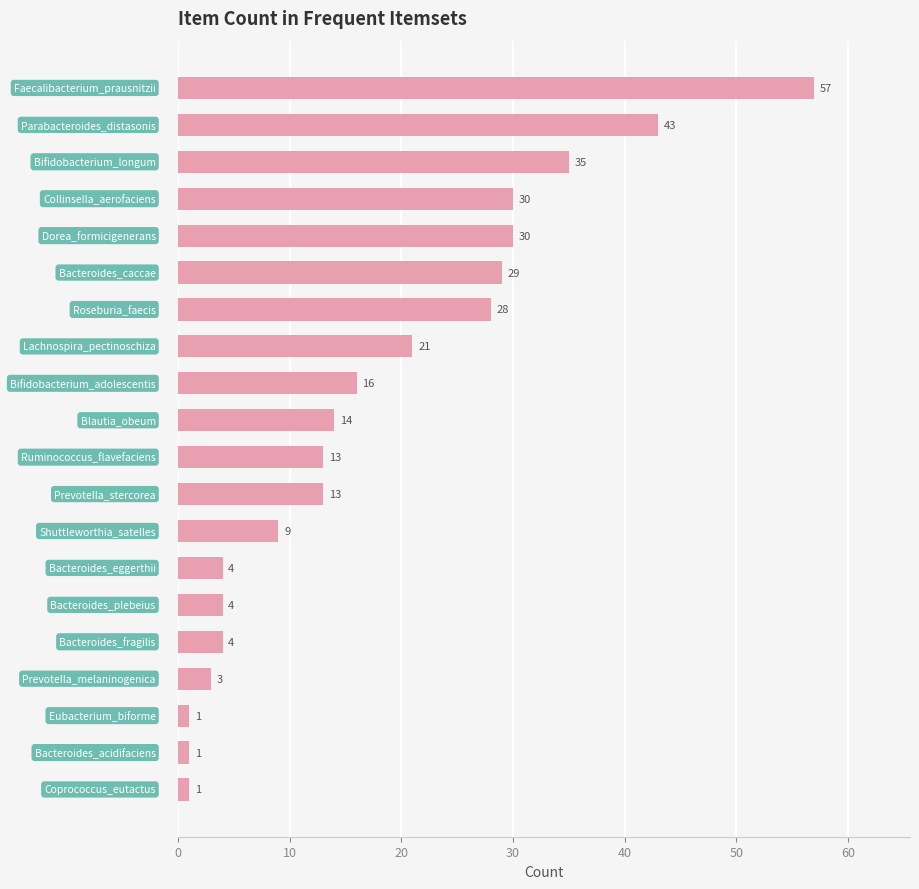

What is the sum of all values?

356